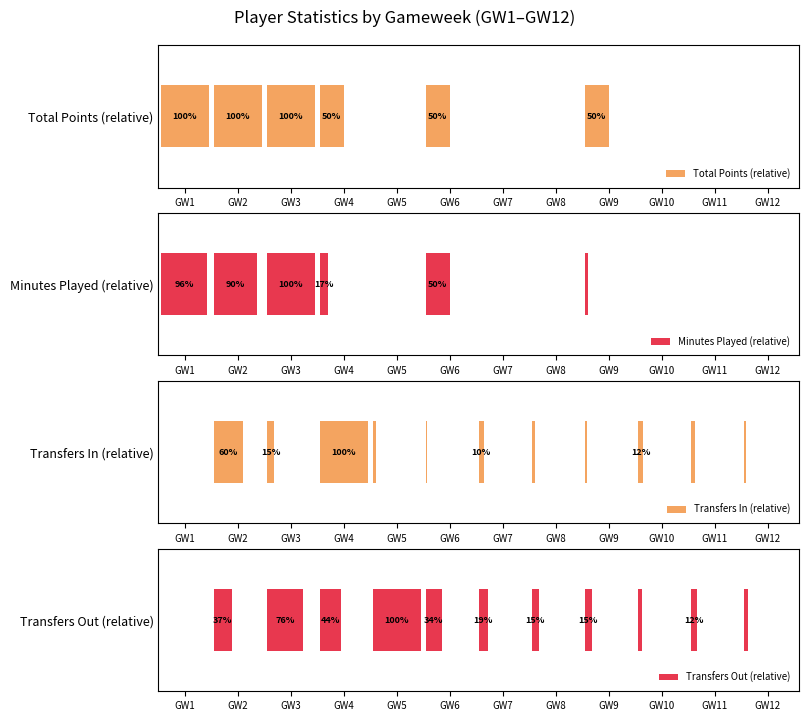

True or false: Transfers In (relative) has a value of 5.1 at GW9.

True